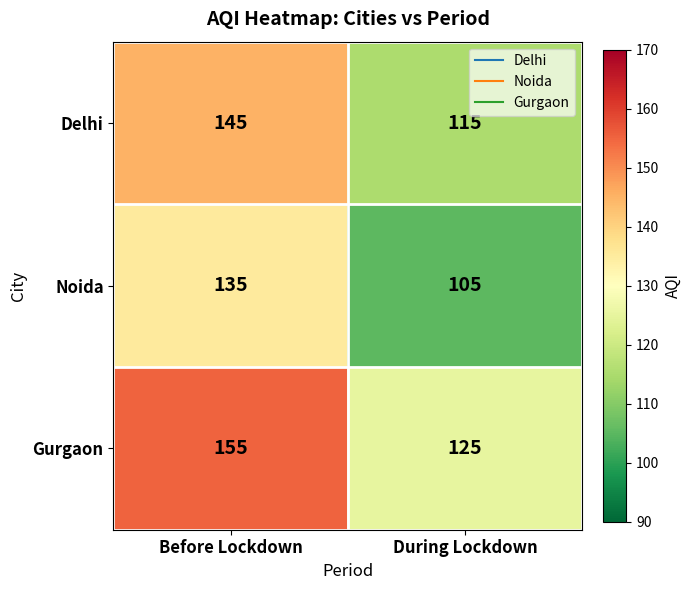

Which category has the highest value in the Noida series?

Before Lockdown